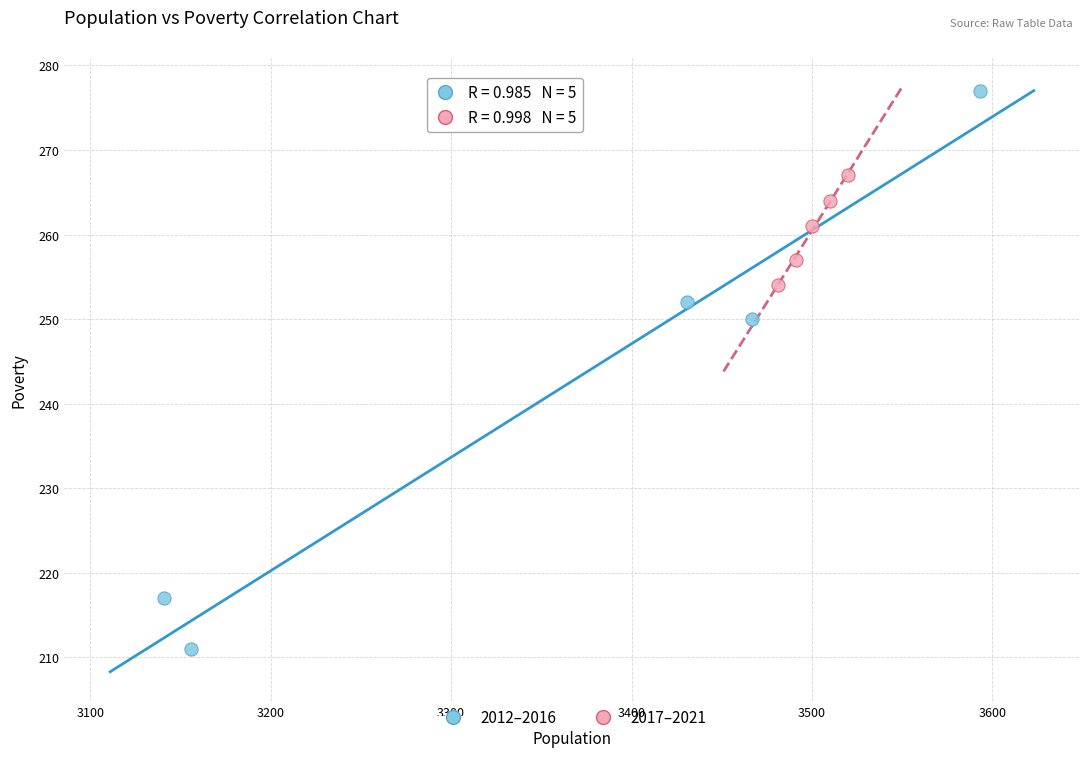

Which series reaches the minimum Y coordinate?

2012–2016